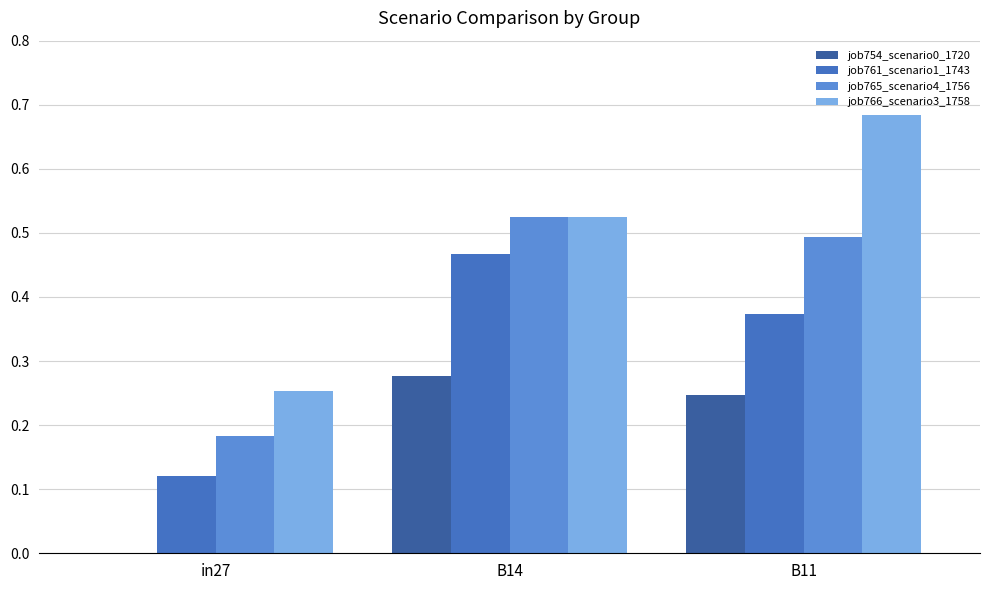

The job766_scenario3_1758 series shows 0.5 at B14. True or false?

True